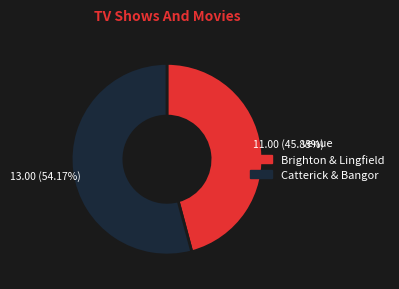

Is there a majority slice in this chart?

Yes